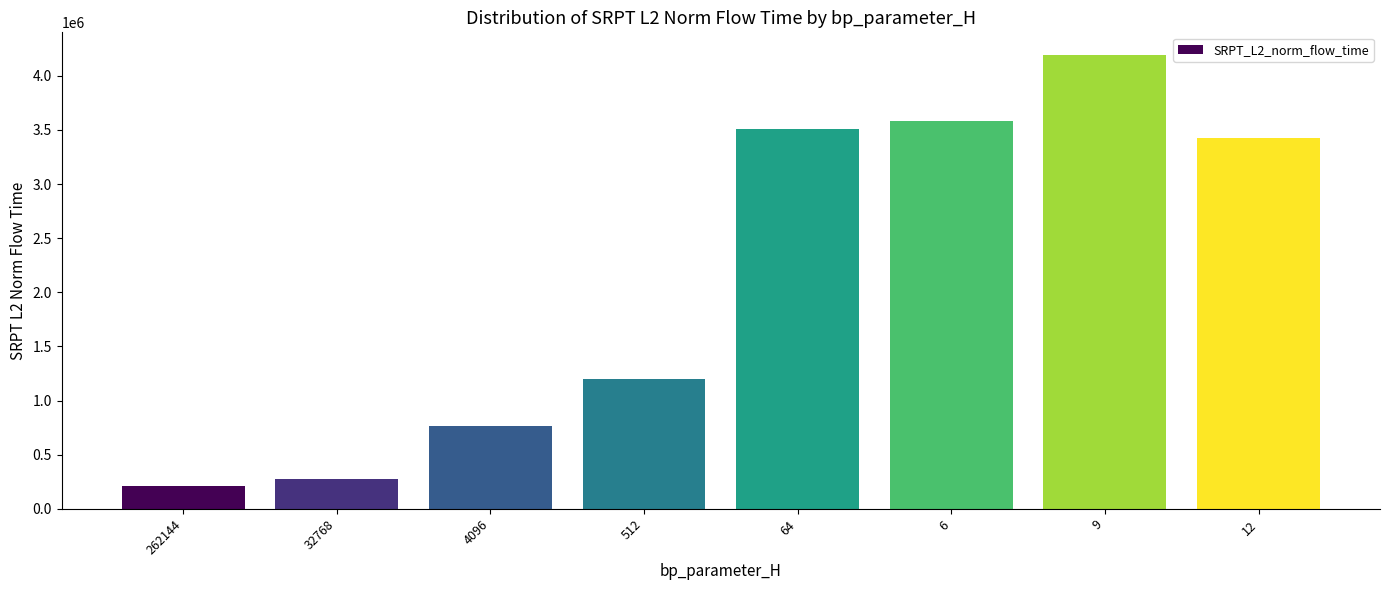

Rank the categories by value from highest to lowest.

9, 6, 64, 12, 512, 4096, 32768, 262144